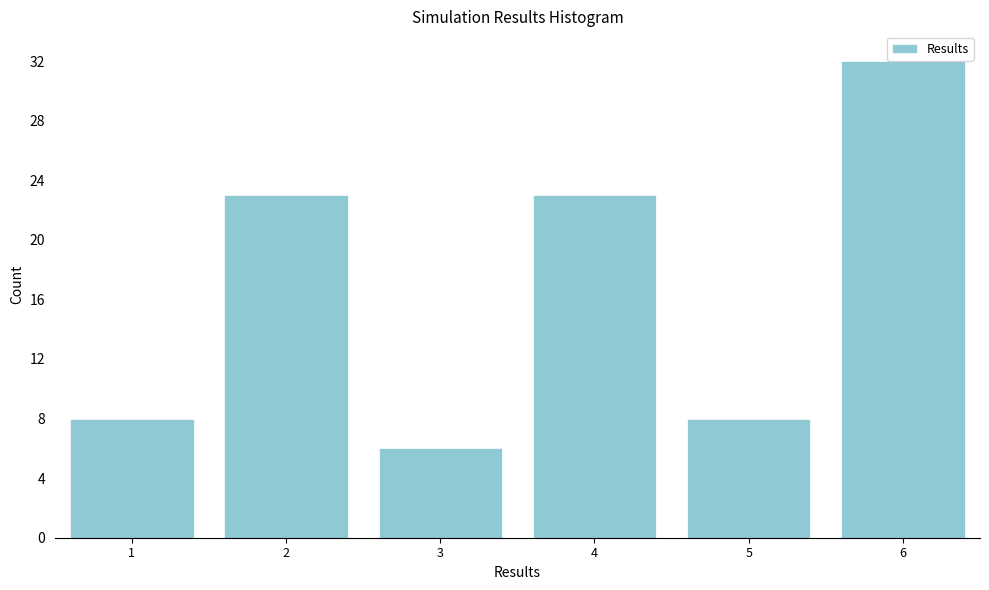

Reading left to right, transcribe all the data shown in this chart.

8	23	6	23	8	32